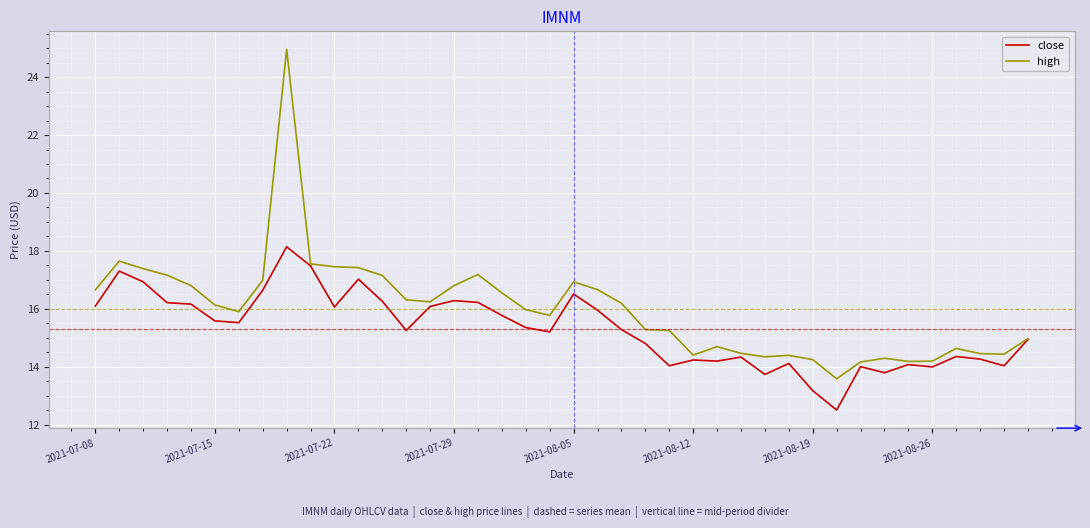

Which series has the widest spread of values?

high